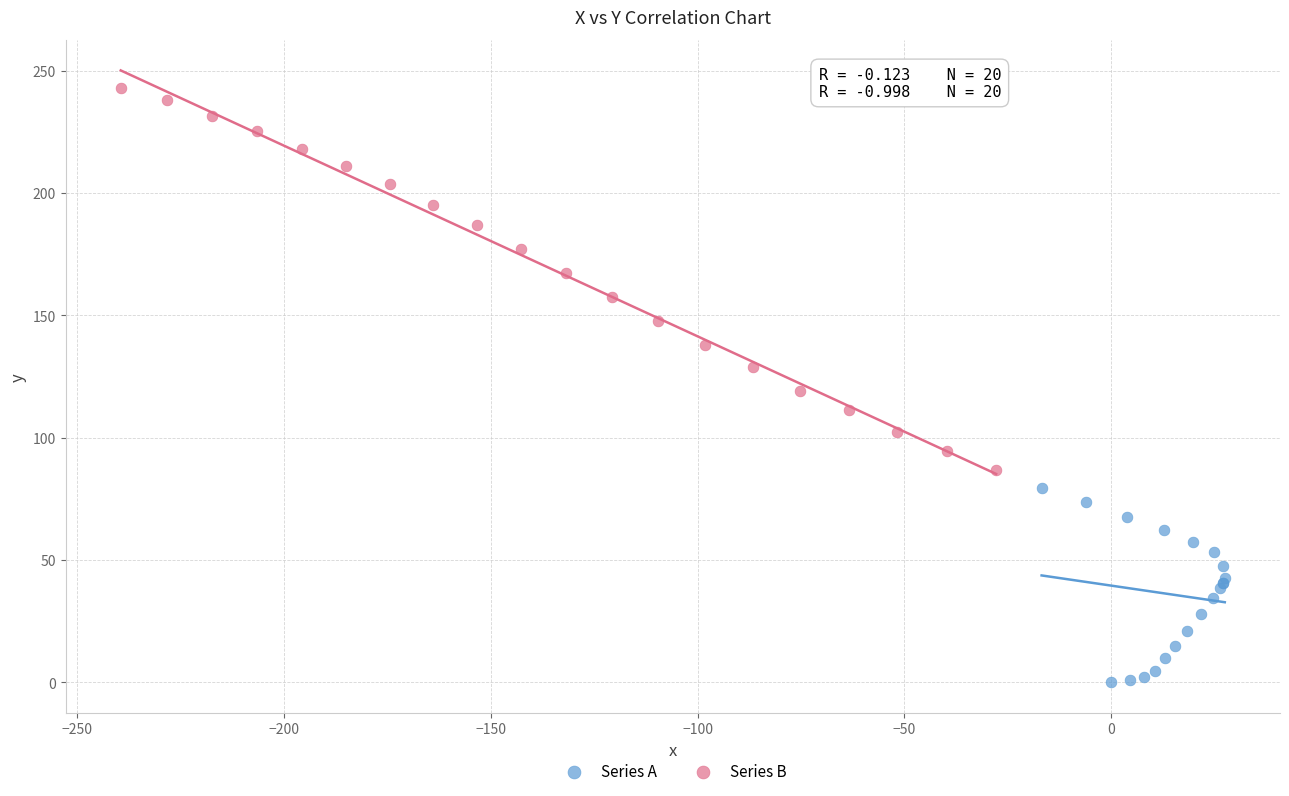

Which series has the largest Y range (max minus min)?

Series B